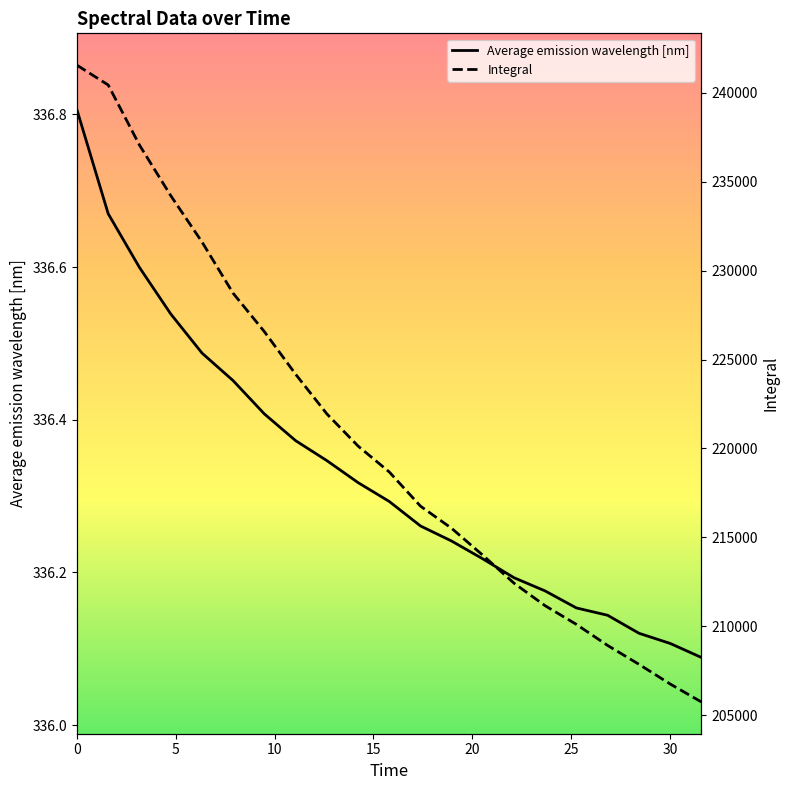

What is the highest value of the Average emission wavelength [nm] series?

336.8